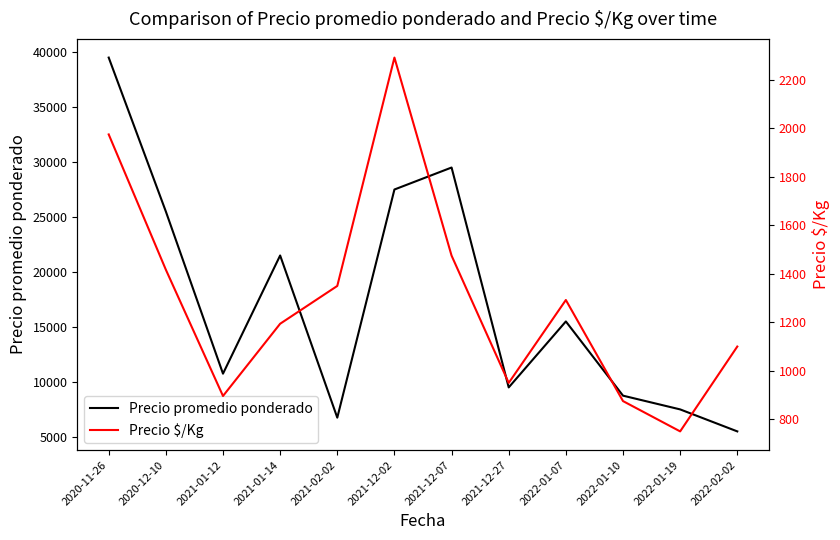

Does the chart have visible grid lines?

No